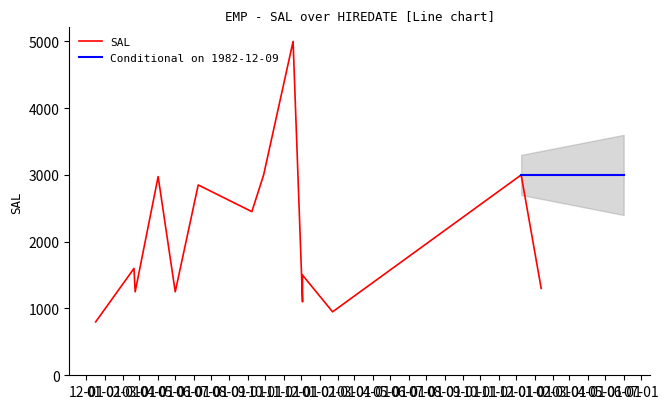

What is the difference between the maximum and minimum values?

4200